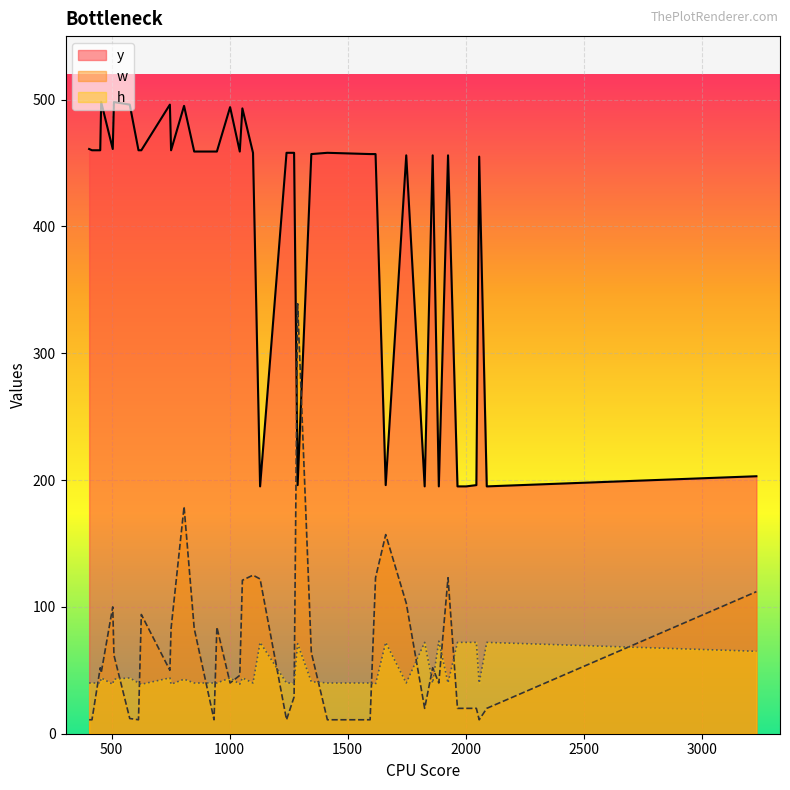

What is the difference between the second highest and minimum values in the y series?

303